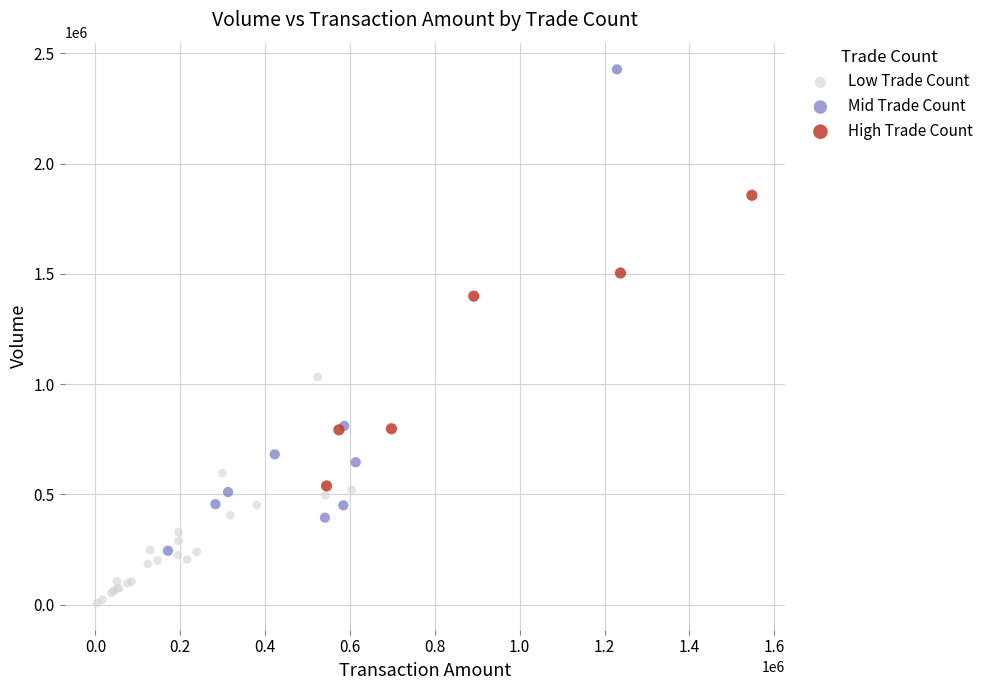

Which series reaches the minimum Y coordinate?

Low Trade Count